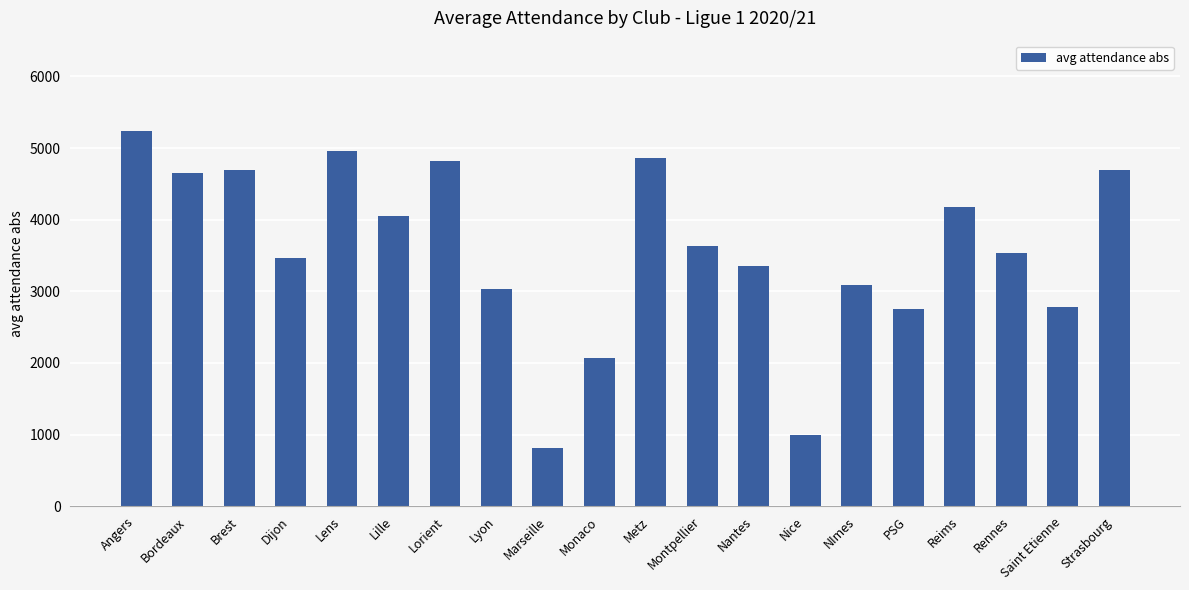

What is the ratio of the value at Saint Etienne to the value at Nantes?

0.8